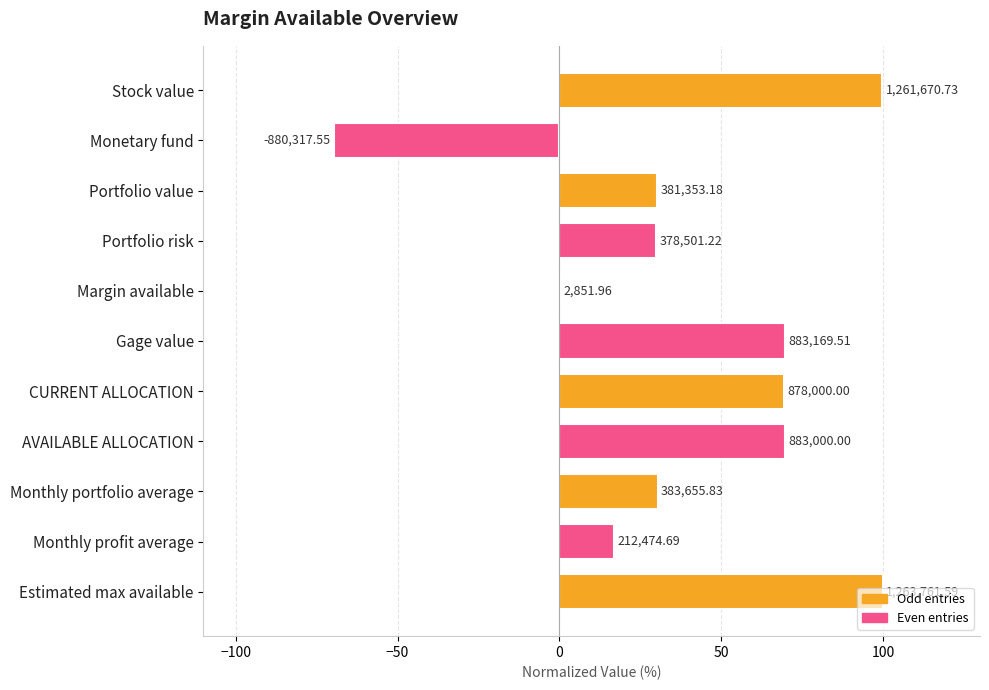

What is the difference between the maximum and second lowest values?

99.8